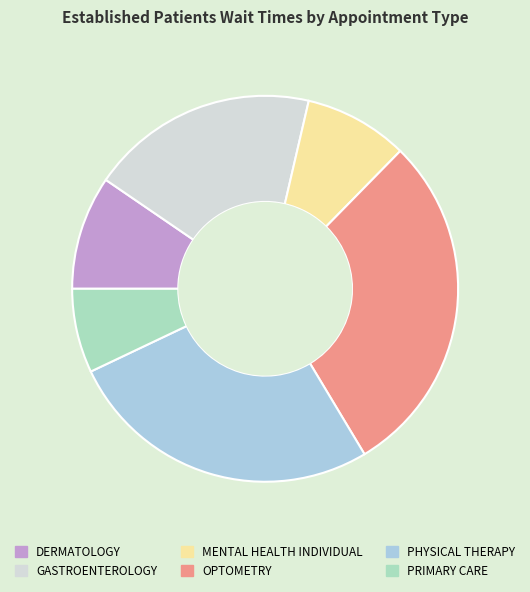

Count the number of slices in the pie.

6